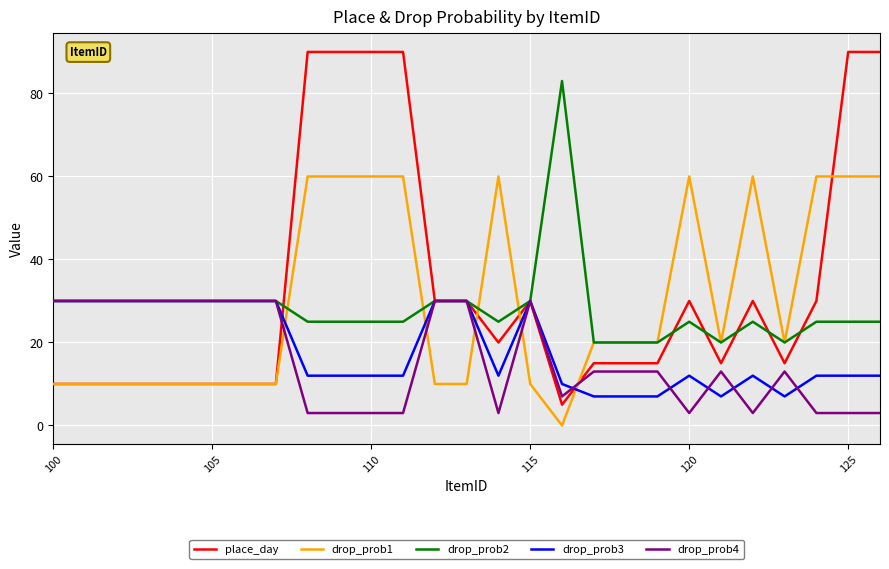

True or false: drop_prob4 and drop_prob1 cross at least once.

True